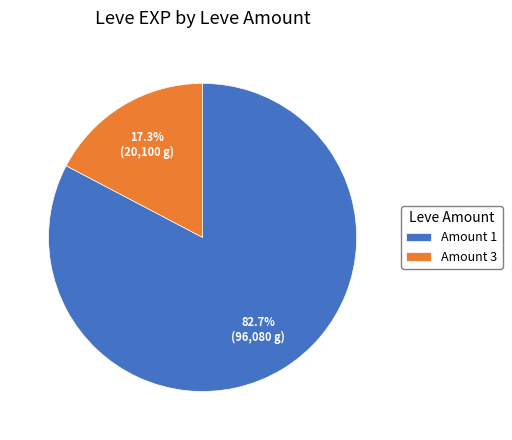

Is the sum of Amount 3 and Amount 1 greater than half?

Yes